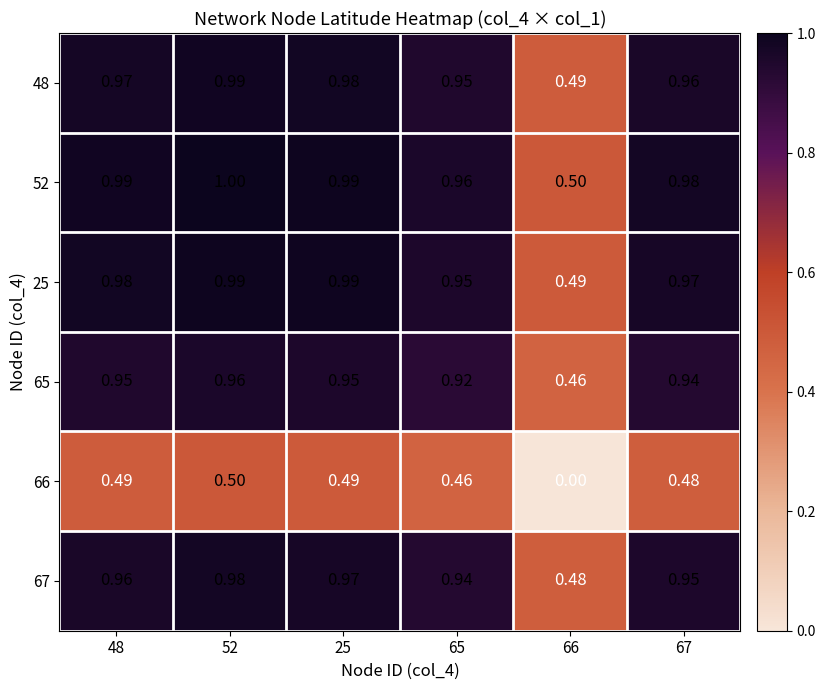

Is the value of 67 at 67 greater than the value of 52 at 67?

No